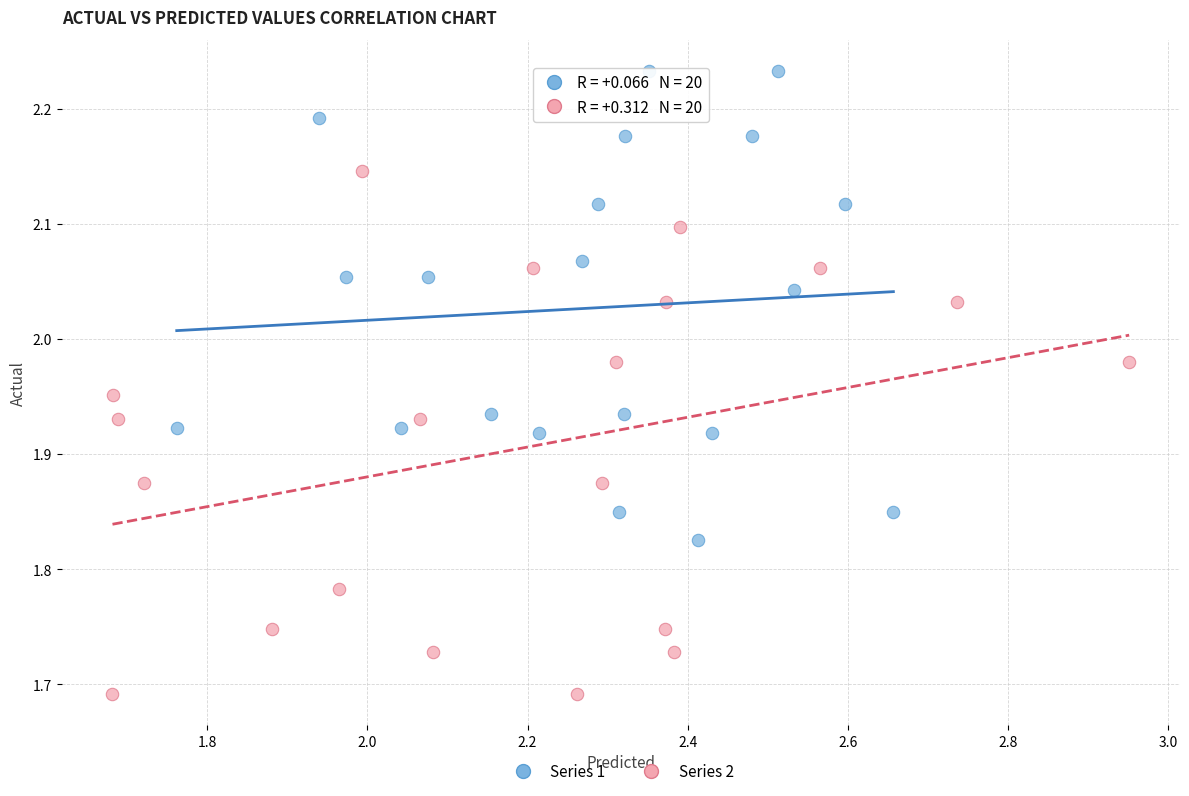

Which series reaches the minimum Y coordinate?

Series 2